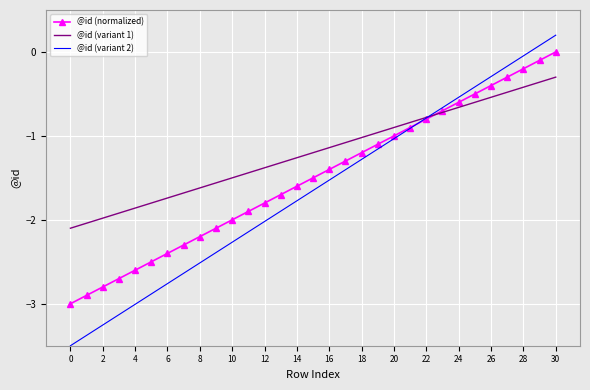

What is the sum of all @id (variant 2) values?

-51.1